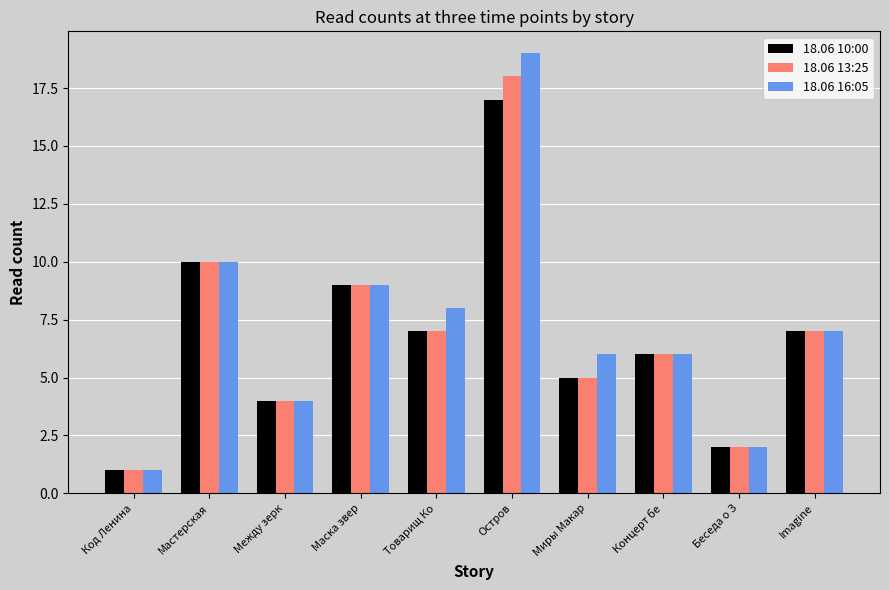

How many values in the 18.06 13:25 series are below 7?

5